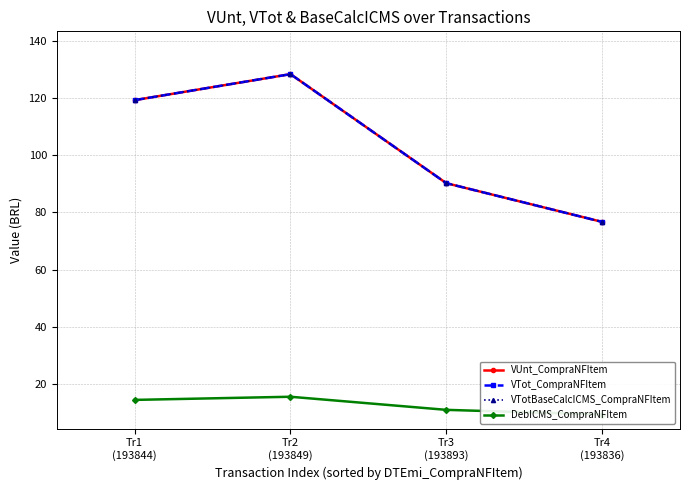

At which label does DebICMS_CompraNFItem first exceed 14?

Tr1
(193844)